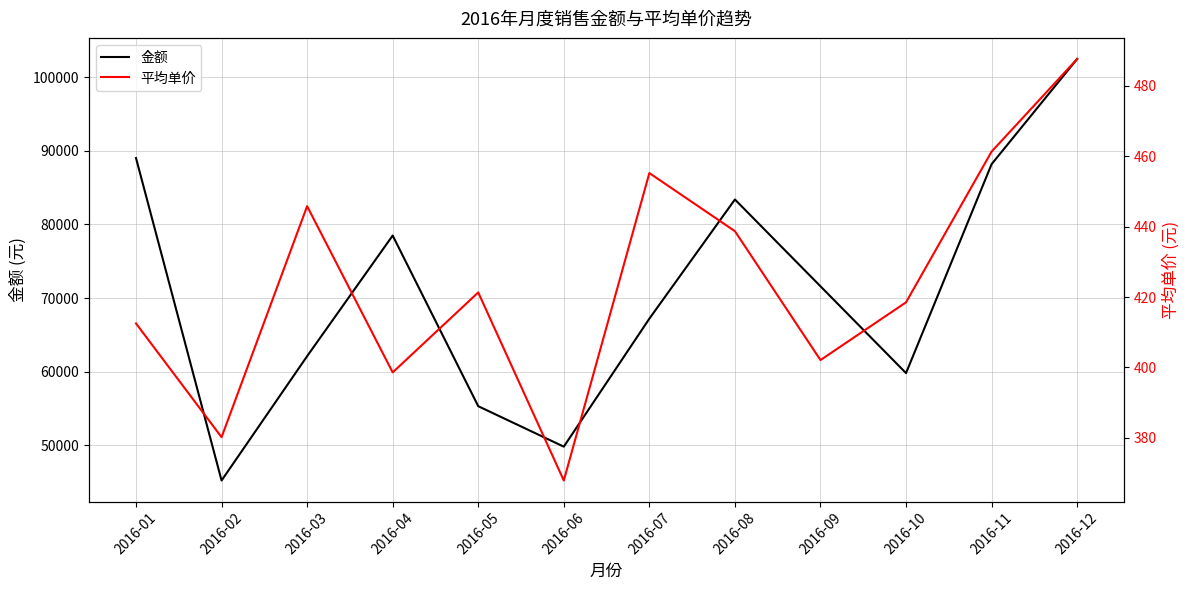

Where is the first local maximum for 金额?

2016-04